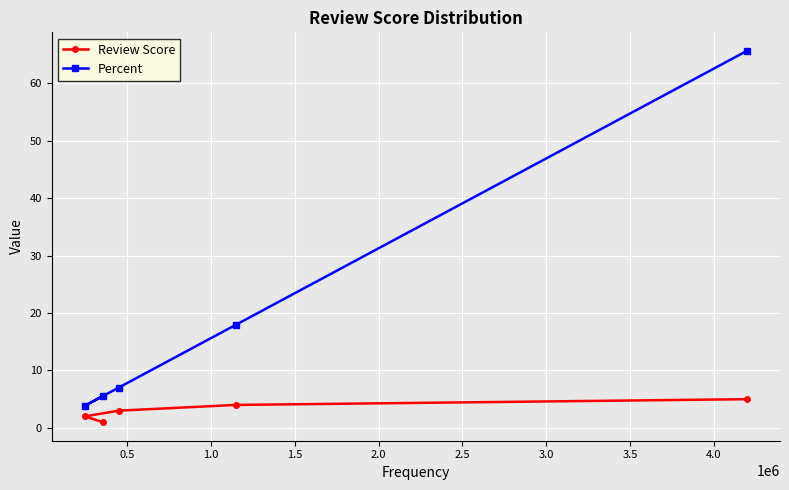

True or false: Review Score has more than 0 interior local peaks.

False